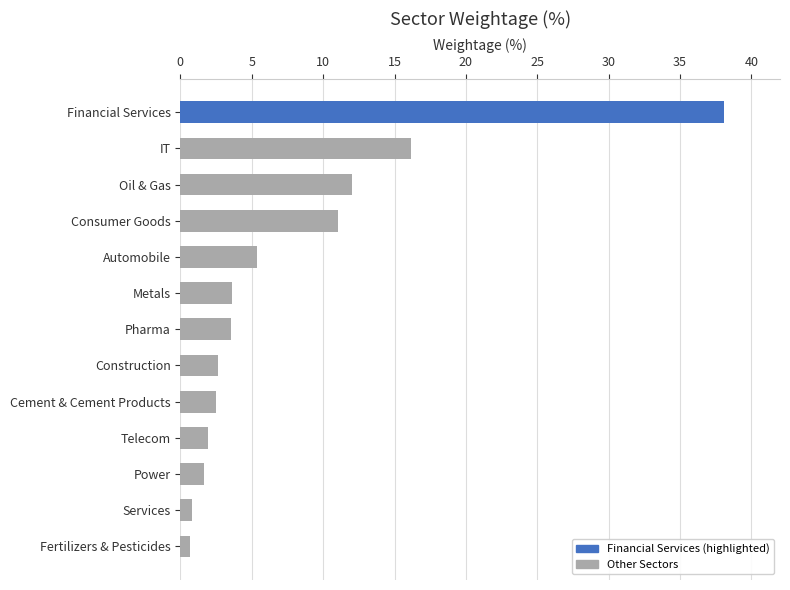

What value does the data have at Construction?

2.6